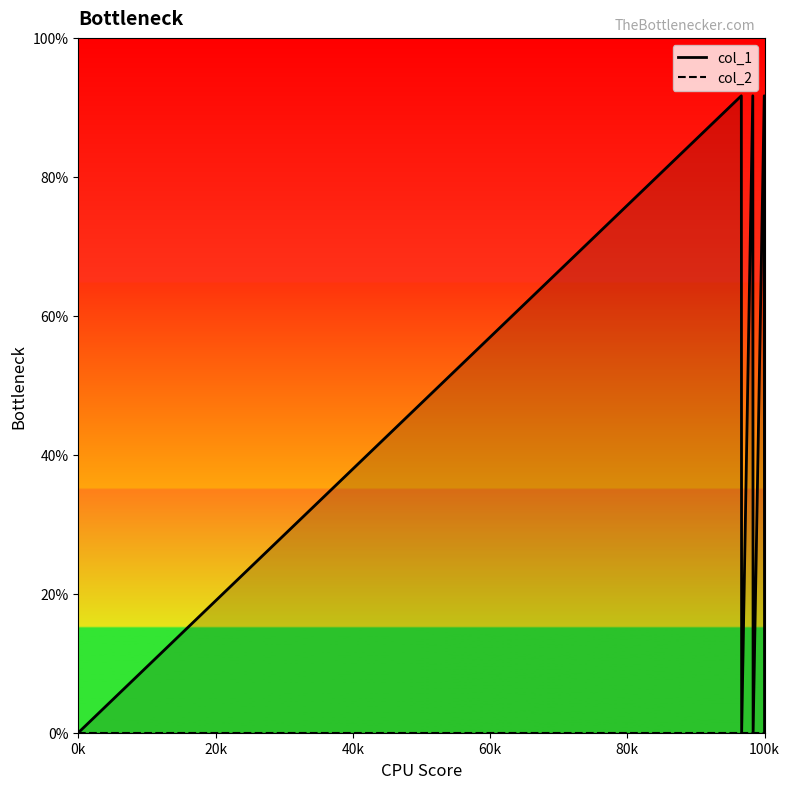

The value of col_1_line at 20k is 58.3. True or false?

False